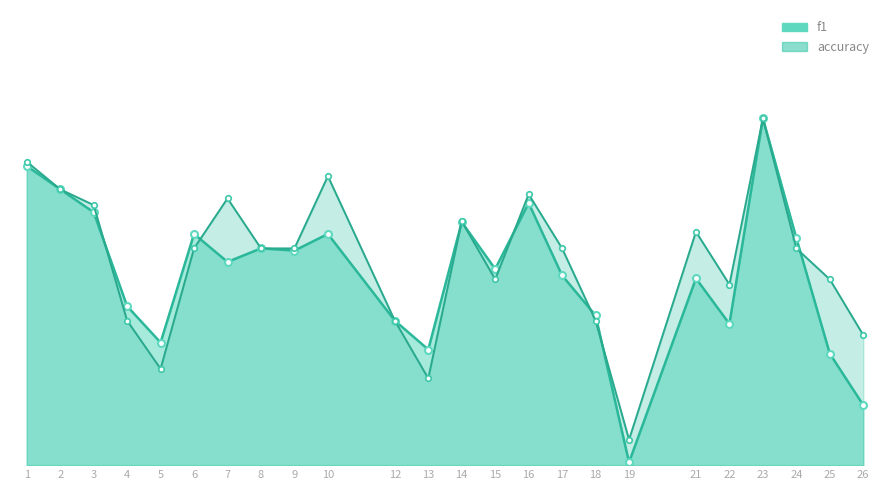

Which label corresponds to the smallest value in the chart?

19